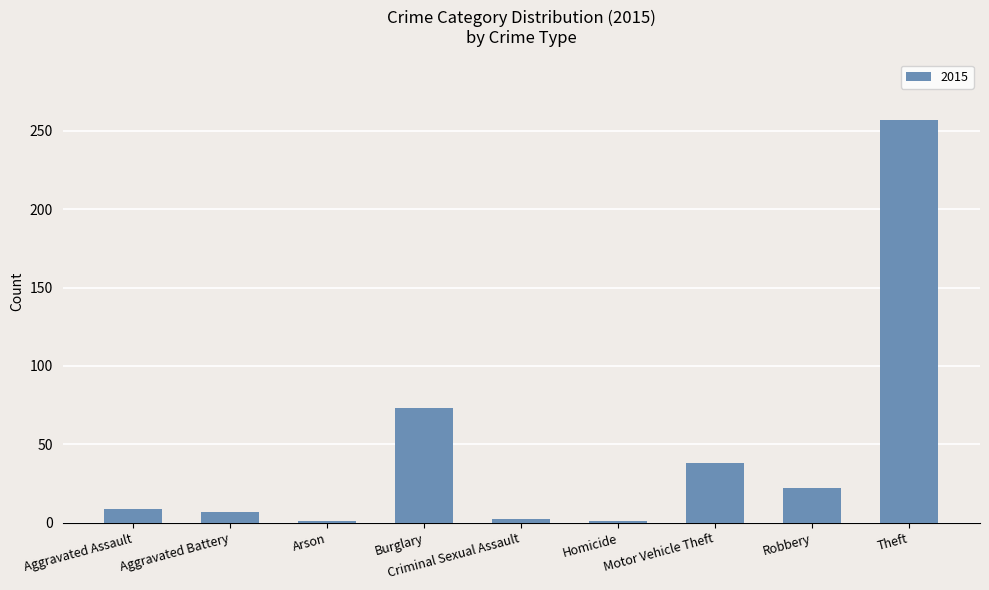

Which category has the highest value across all series?

Theft